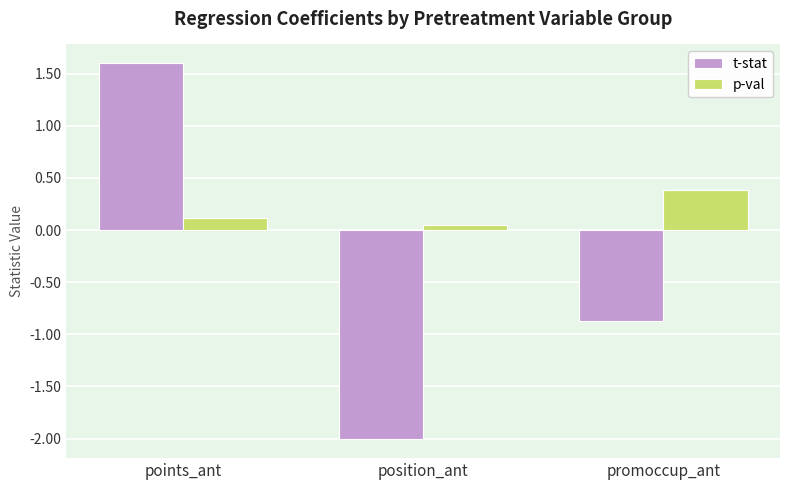

How many data points does each series have?

3